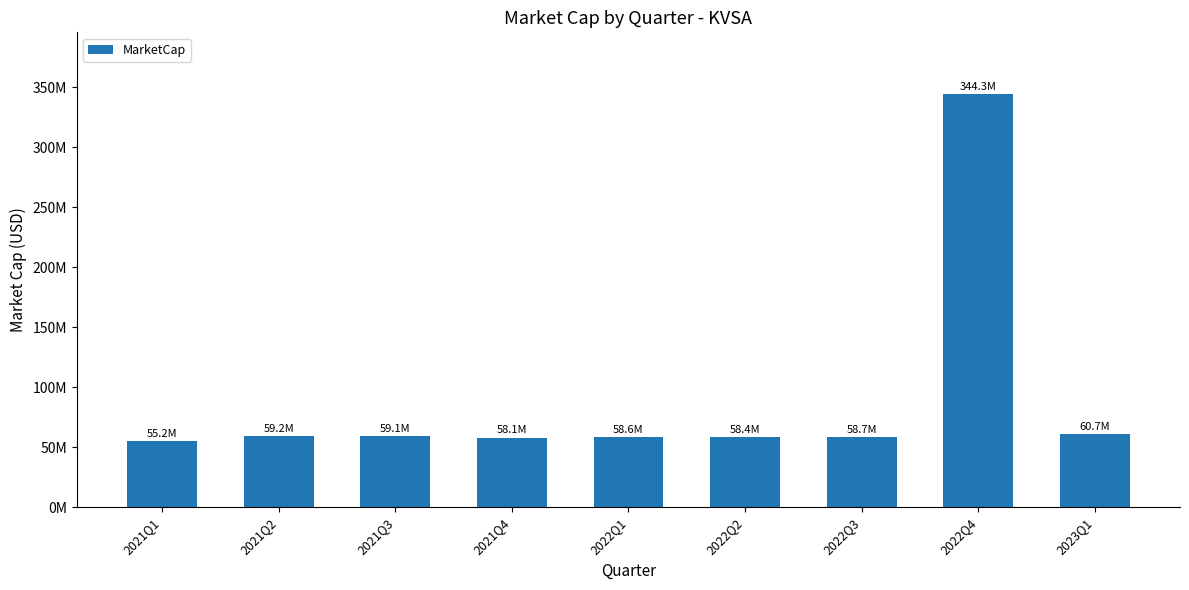

Are the bars horizontal?

No